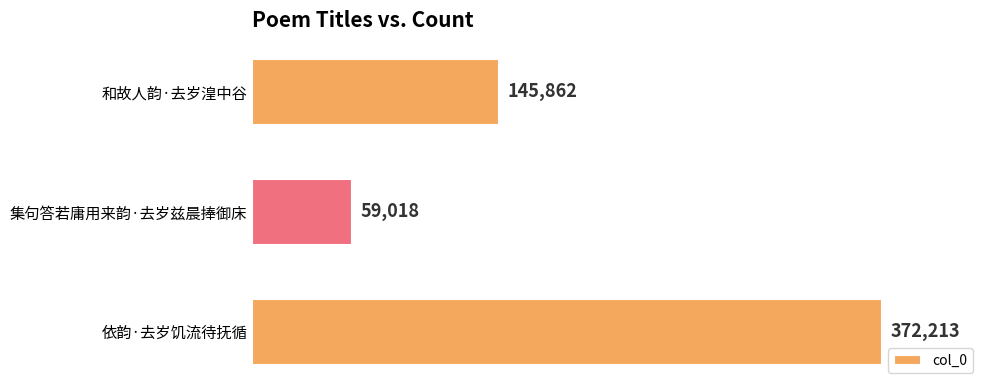

How many values are below 145862?

1